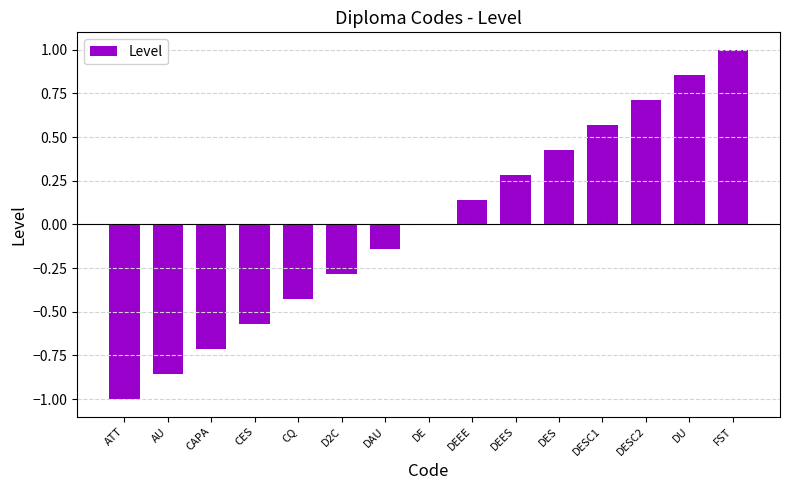

The chart shows a value of 0.2 at DESC2. True or false?

False